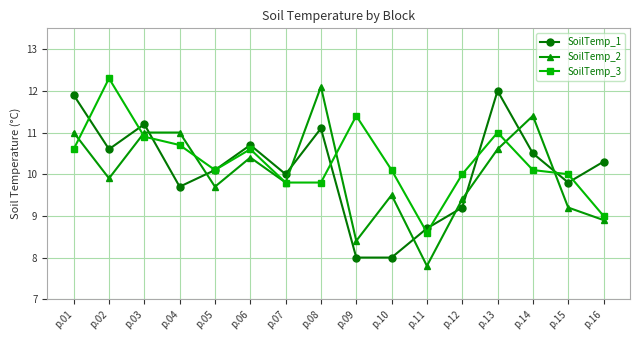

What is the sum of all SoilTemp_2 values?

160.1